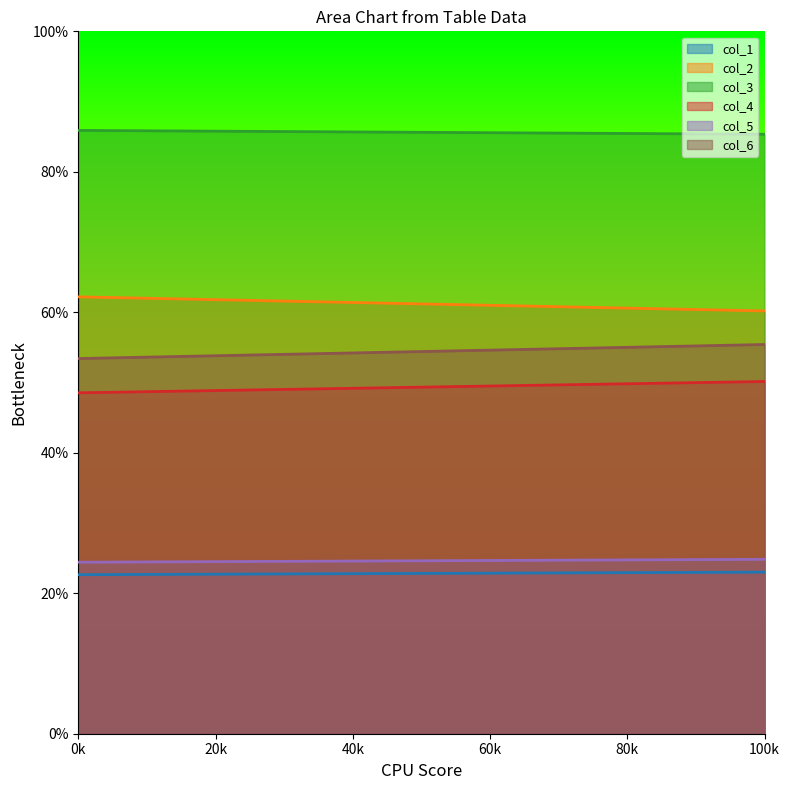

At which category is the sum across all series the highest?

1